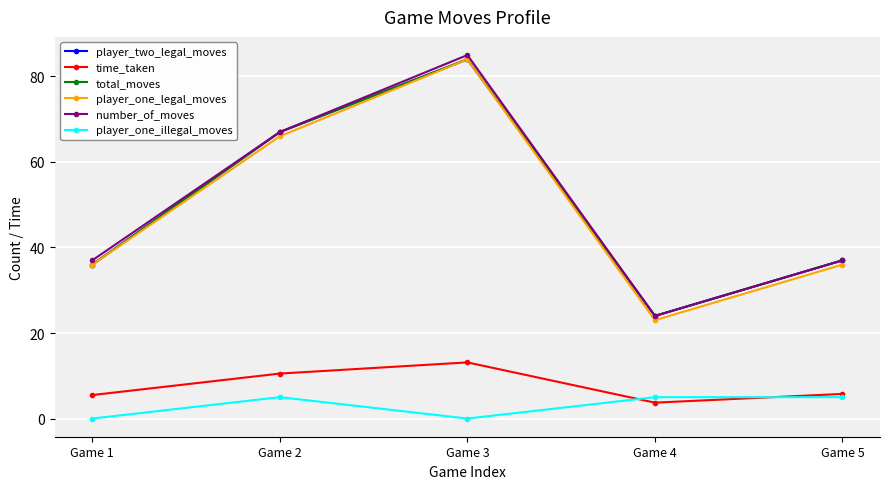

Is this an area chart (filled region under the line)?

No